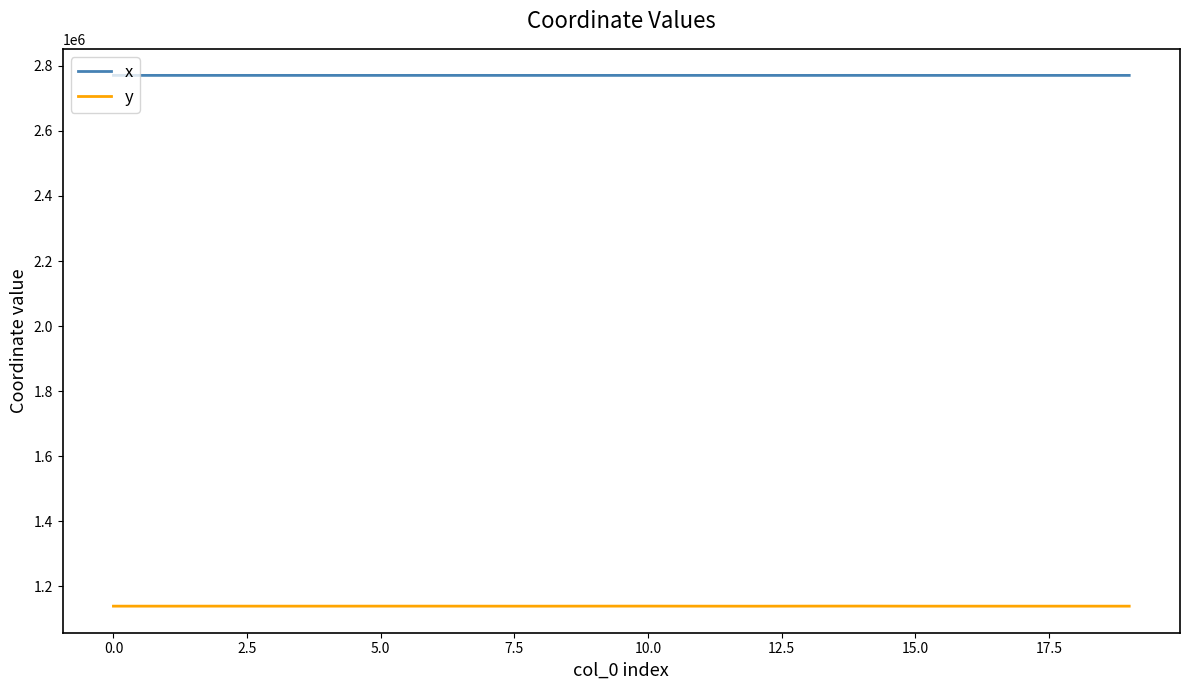

Which series has the largest total across all categories?

x